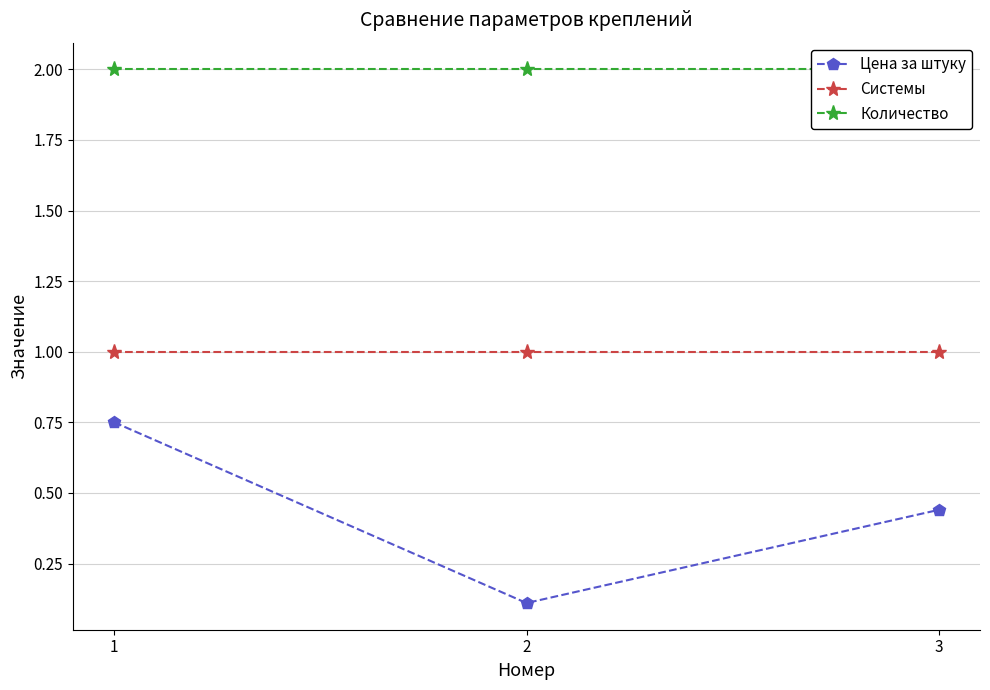

Is it true that Системы equals 1.0 at 3?

True